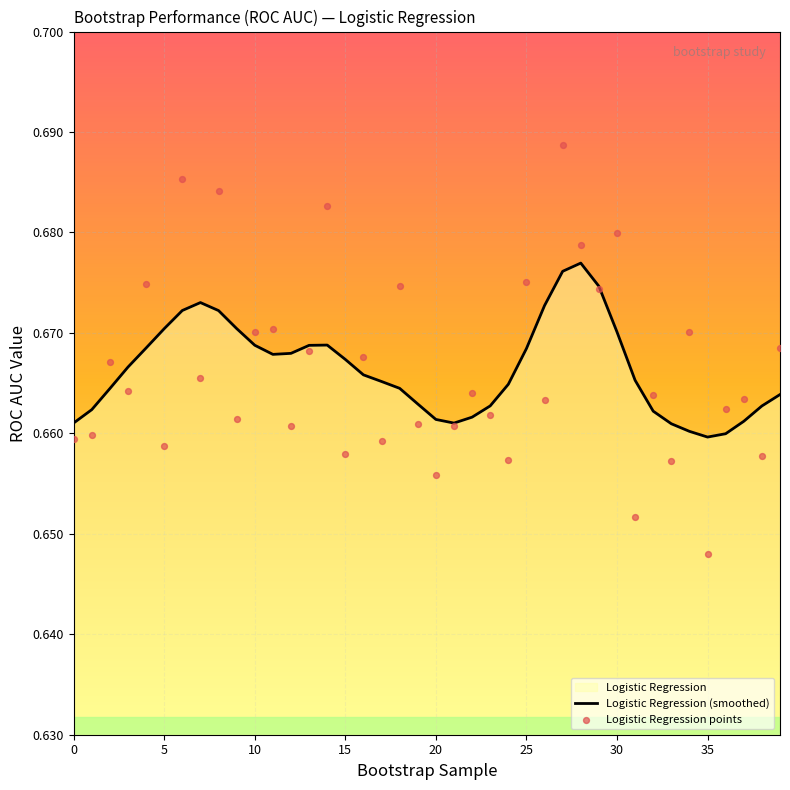

At which category is the sum across all series the highest?

27